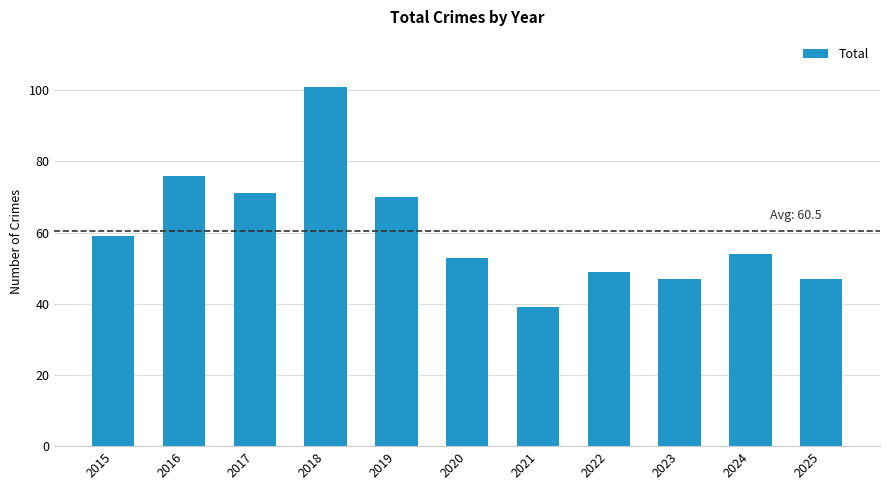

At which label does the data first exceed 54?

2015